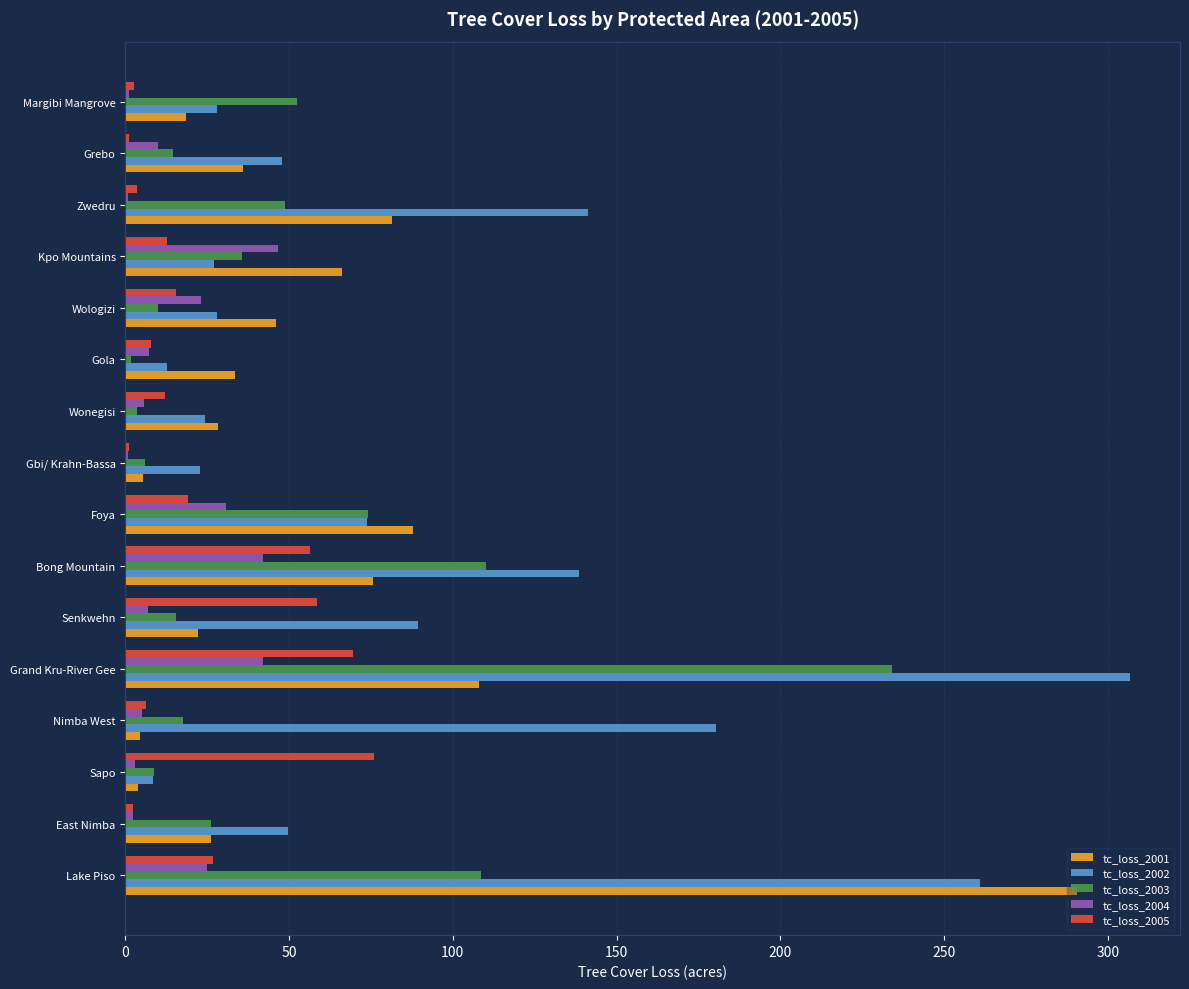

Between Senkwehn and Foya, which series saw the biggest shift?

tc_loss_2001